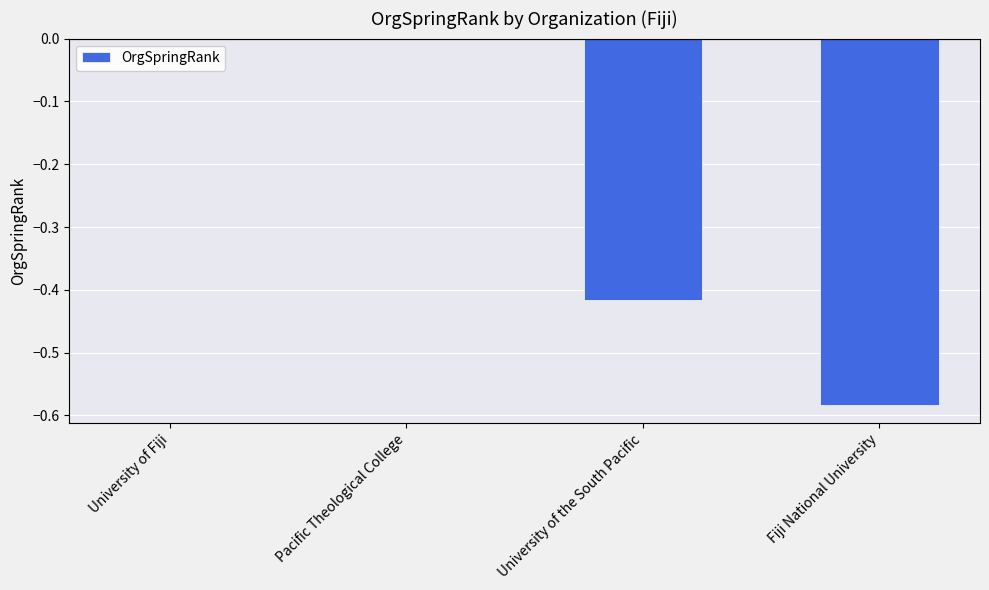

How many distinct data groups are displayed?

1